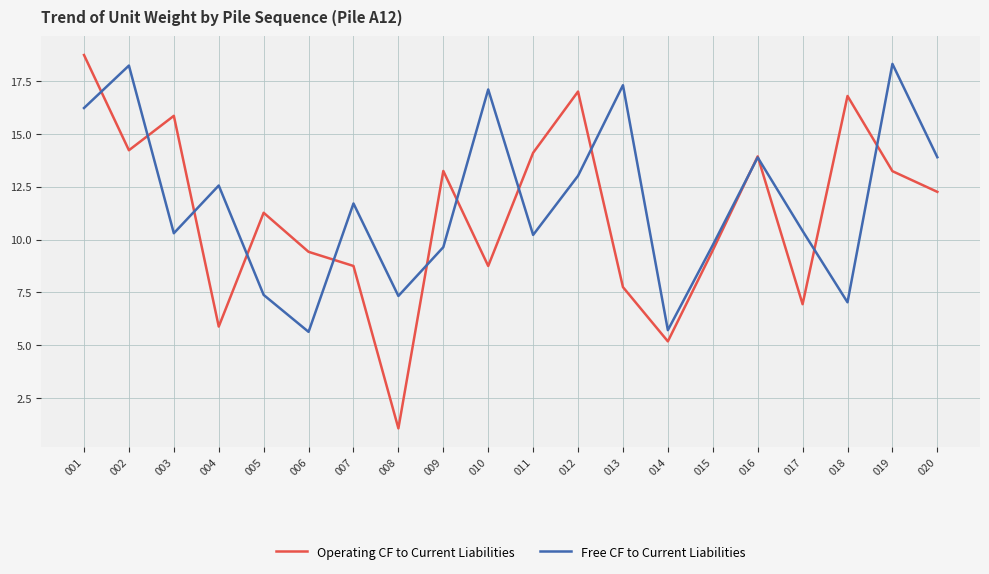

Does the chart have visible grid lines?

Yes